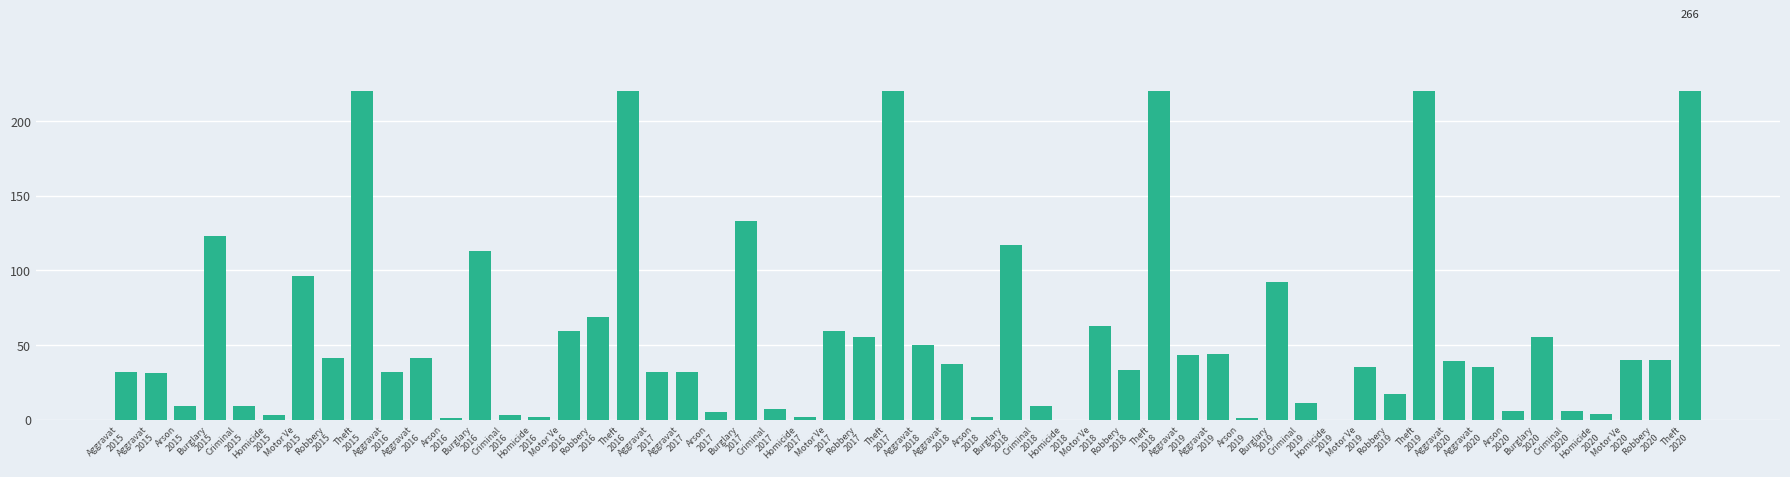

What value does the 2018 series have at Theft?

305